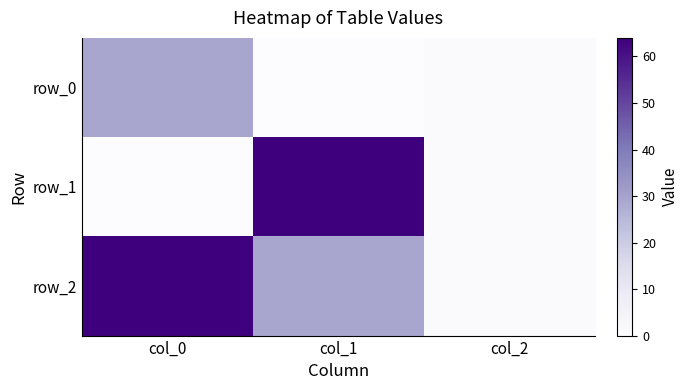

At which label does row_1 reach its minimum?

col_0